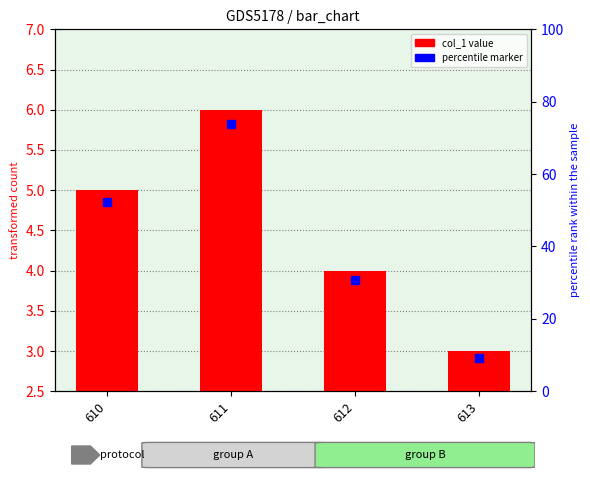

Where does the data first go above 5?

611